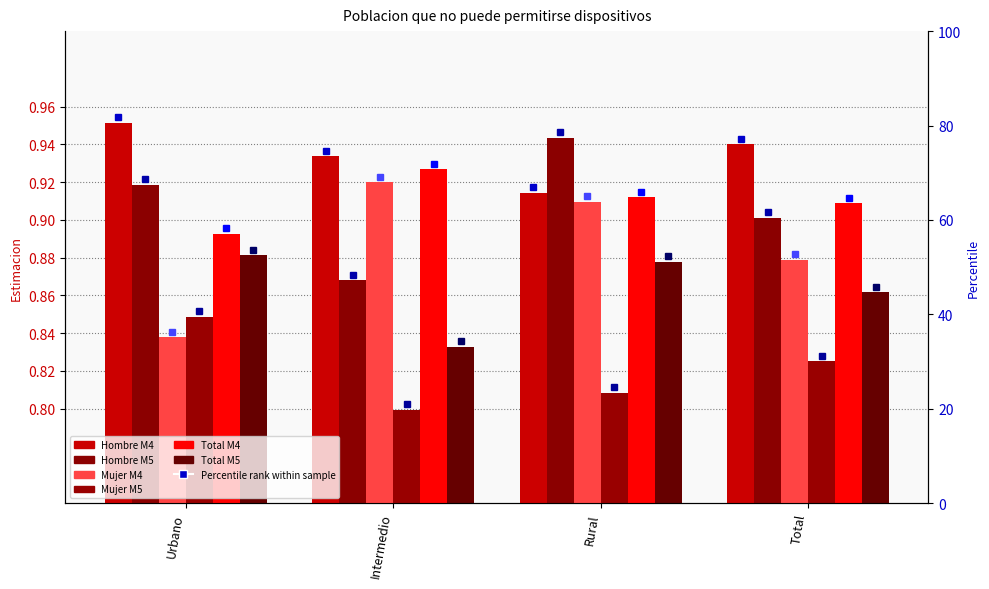

How many bars are there in each group?

6